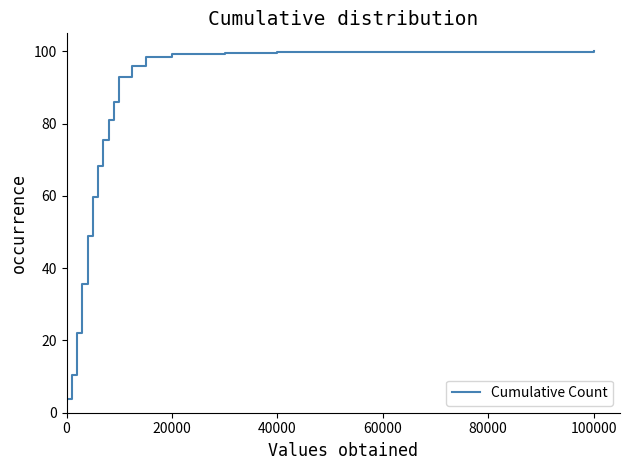

What is the greatest value displayed?

100.0